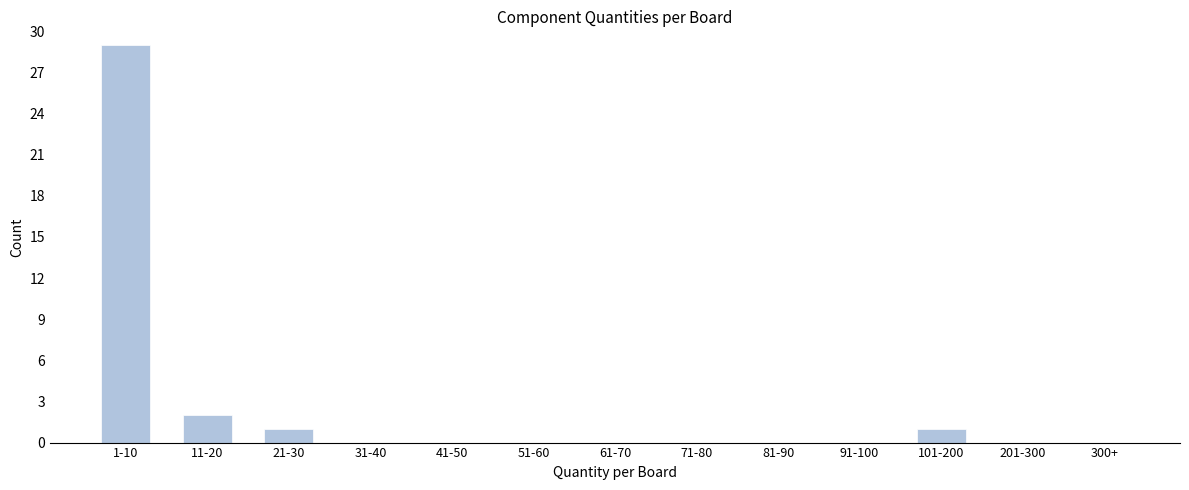

Reading right to left, transcribe all the data shown in this chart.

300+=0	201-300=0	101-200=1	91-100=0	81-90=0	71-80=0	61-70=0	51-60=0	41-50=0	31-40=0	21-30=1	11-20=2	1-10=29